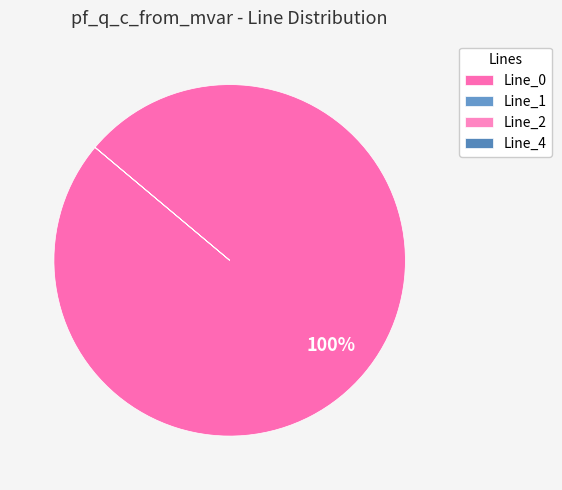

How much of the chart is everything except Line_1?

100.0%